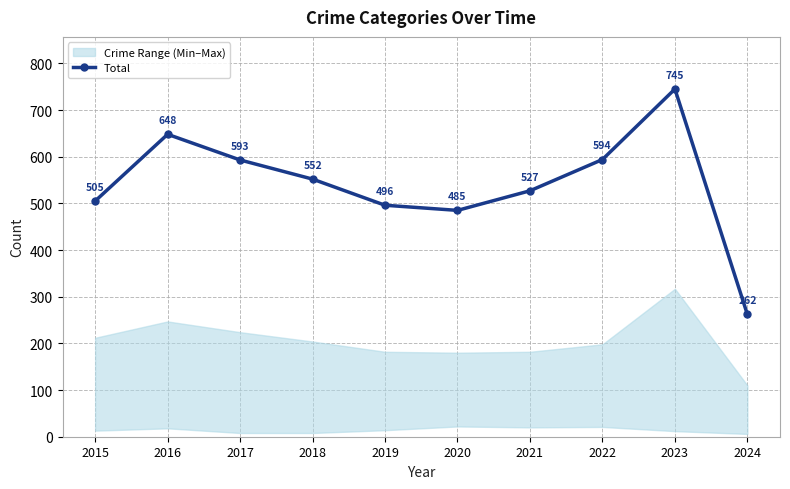

Between 2016 and 2015, which is larger?

2016